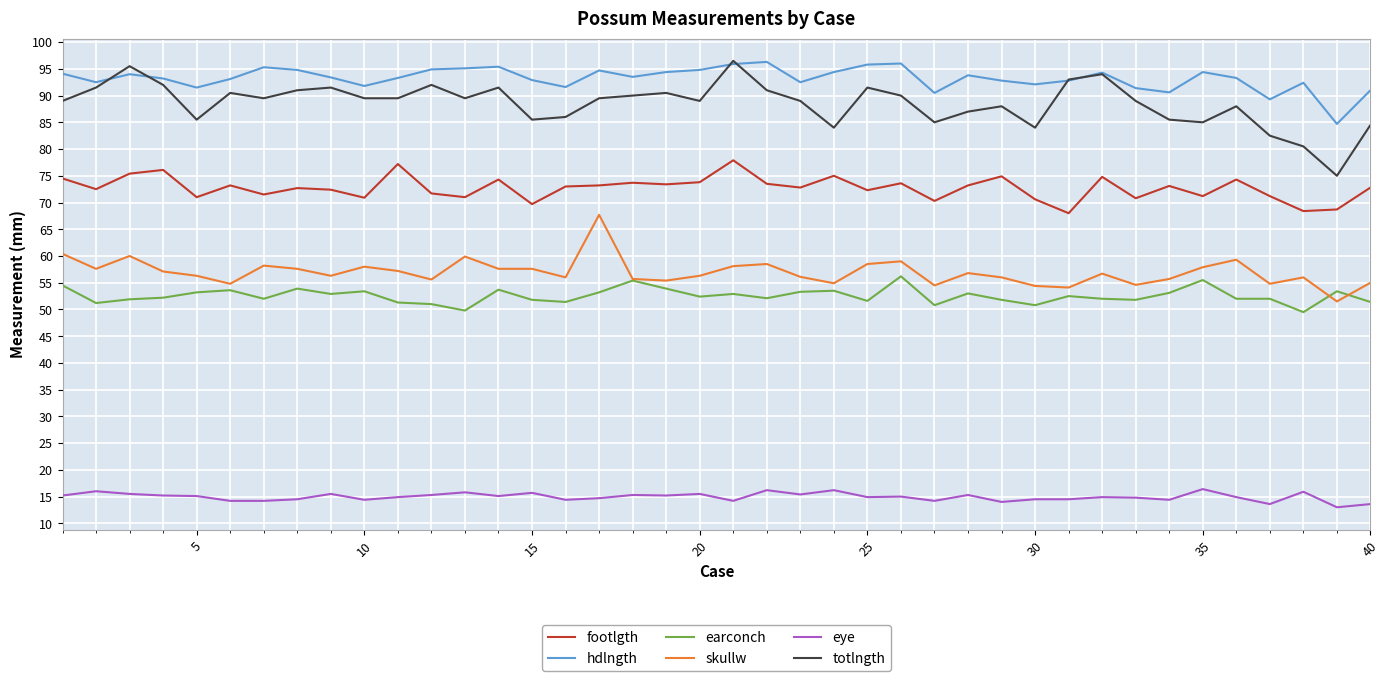

True or false: eye and earconch intersect in this chart.

False